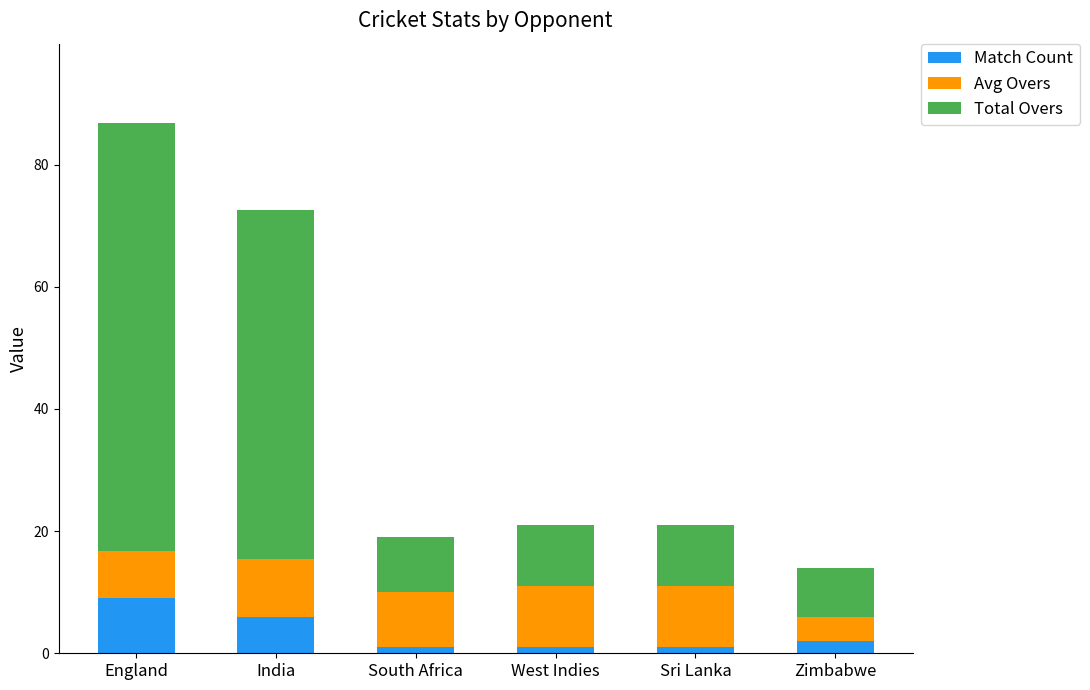

What is the approximate value of Match Count at England?

9.0